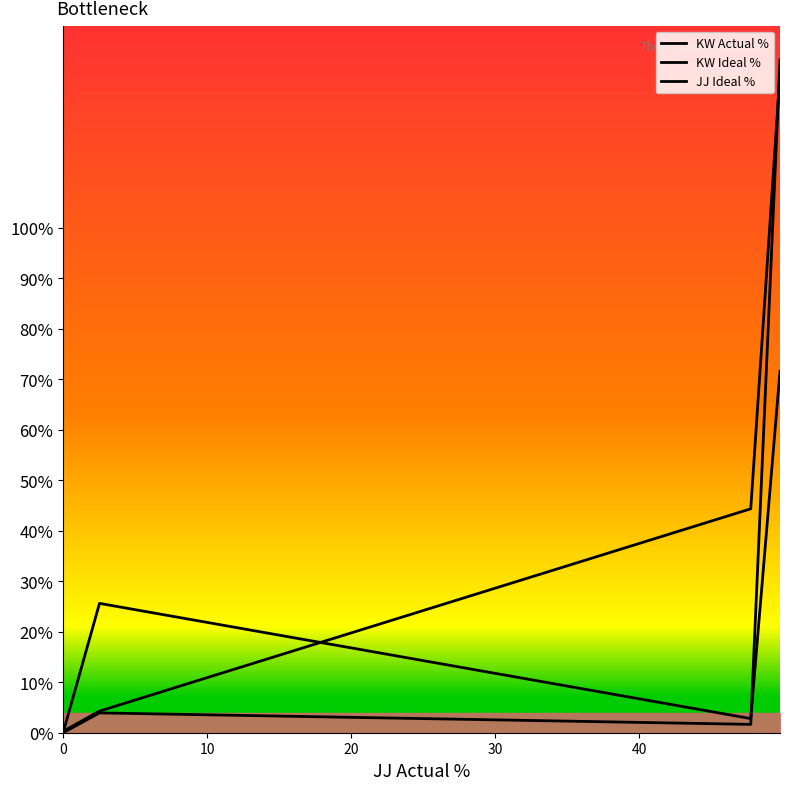

Does the chart display data point markers on the line(s)?

No